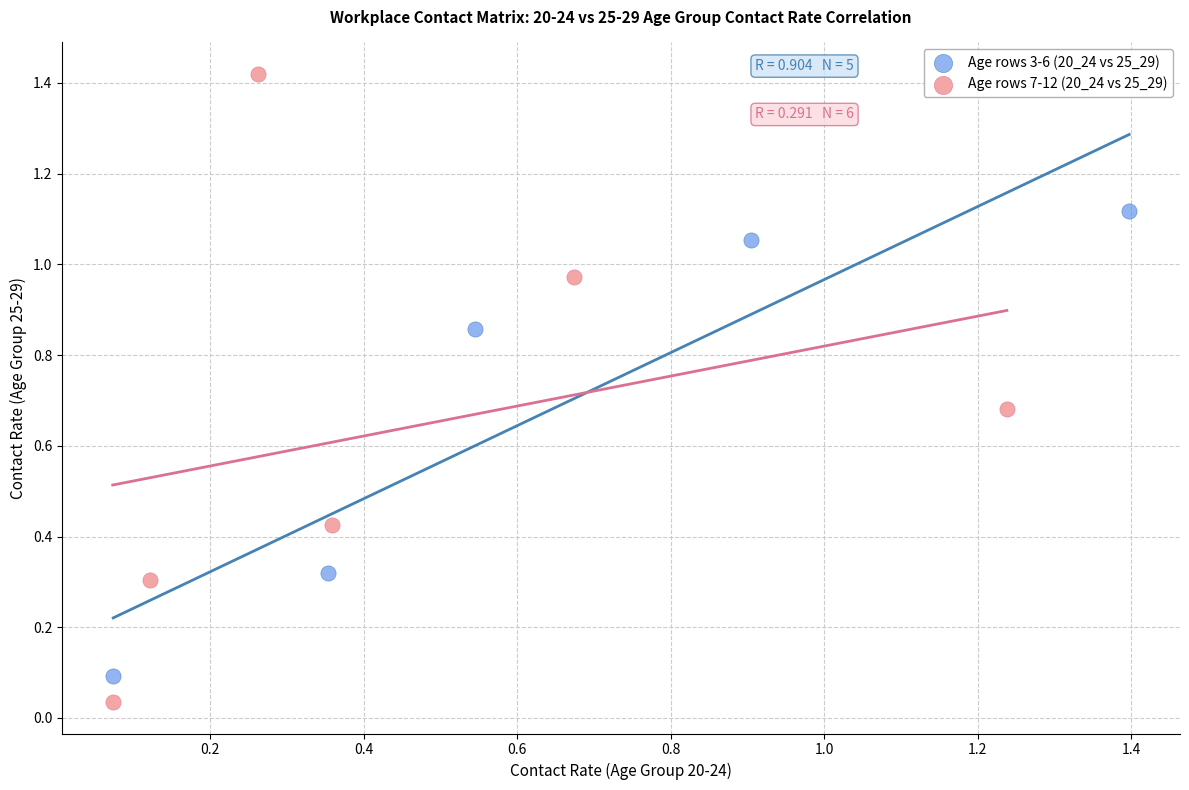

Which series has the largest Y range (max minus min)?

Age rows 7-12 (20_24 vs 25_29)